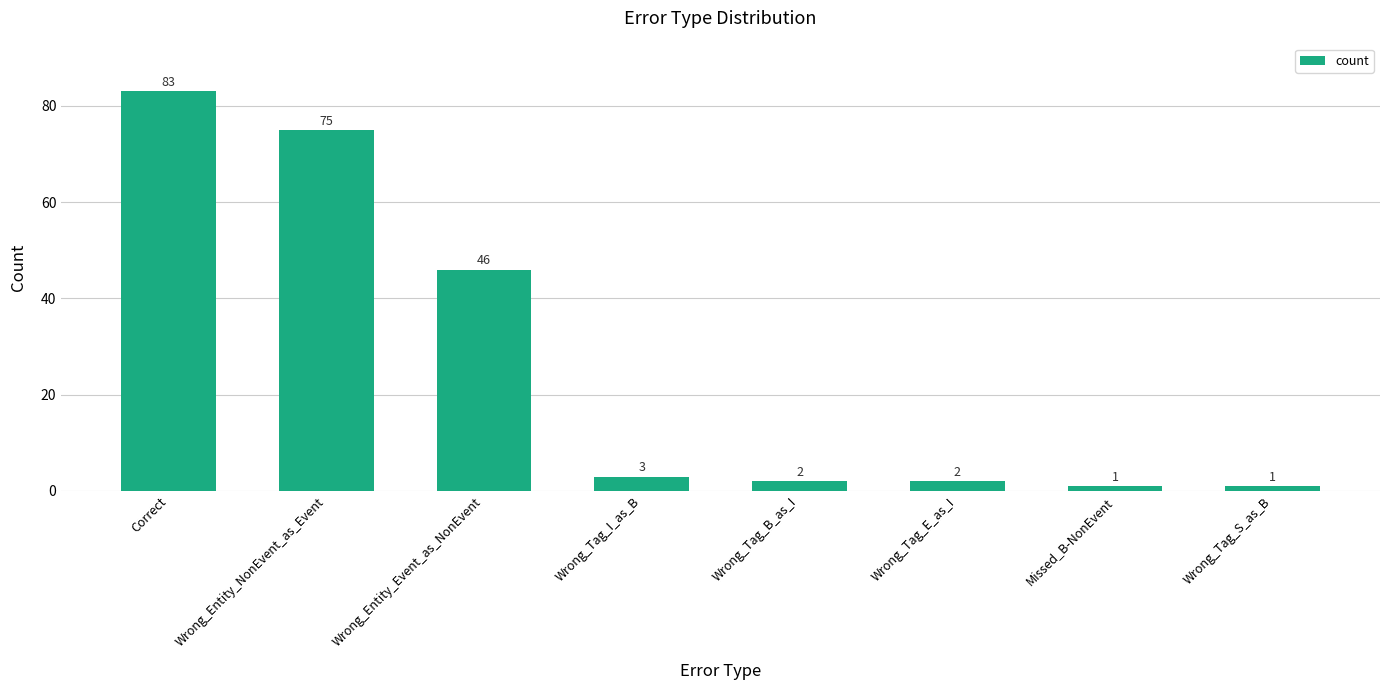

What is the maximum value shown in the chart?

83